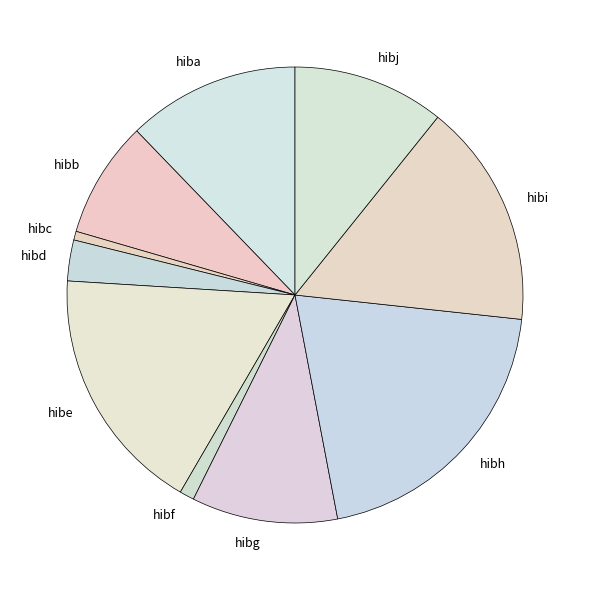

How many slices are in this pie chart?

10